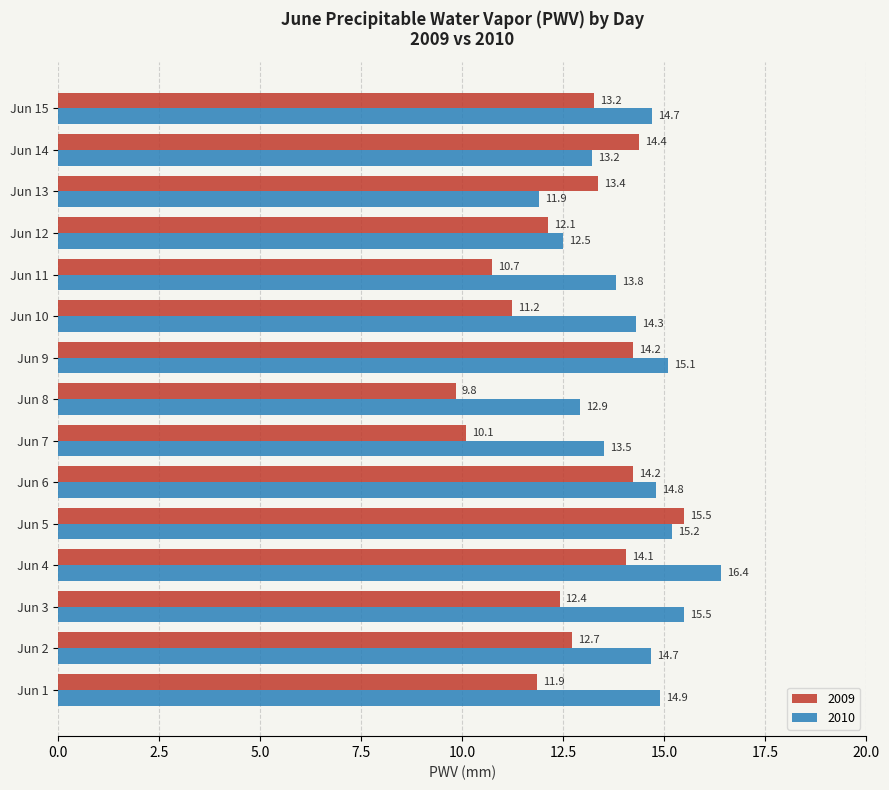

At which category is the sum across all series the highest?

Jun 5